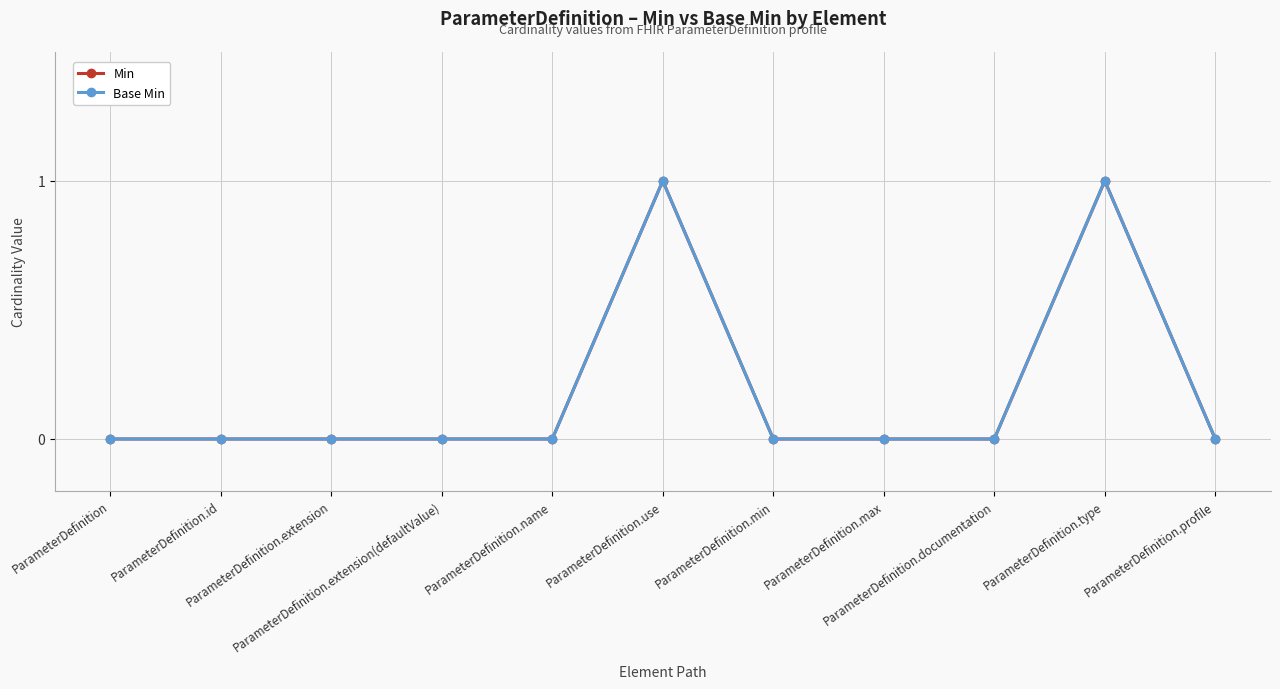

True or false: Base Min and Min intersect in this chart.

False